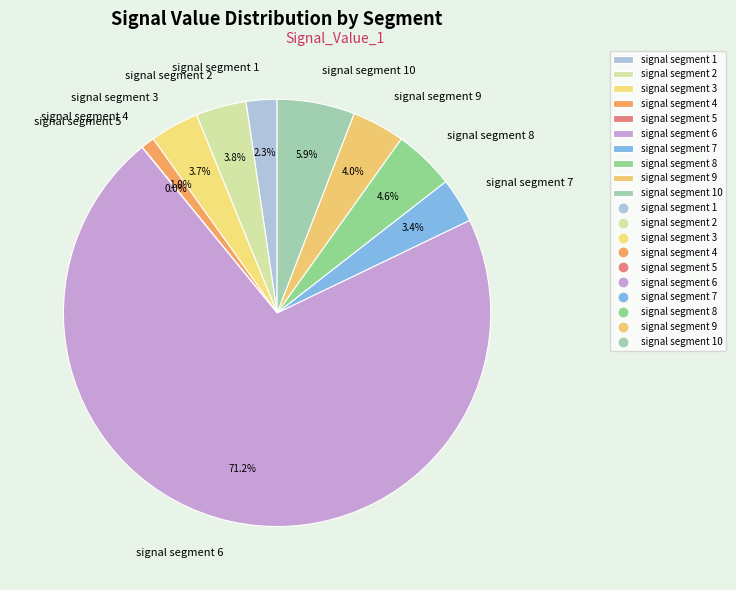

Is signal segment 6 the majority of the pie?

Yes